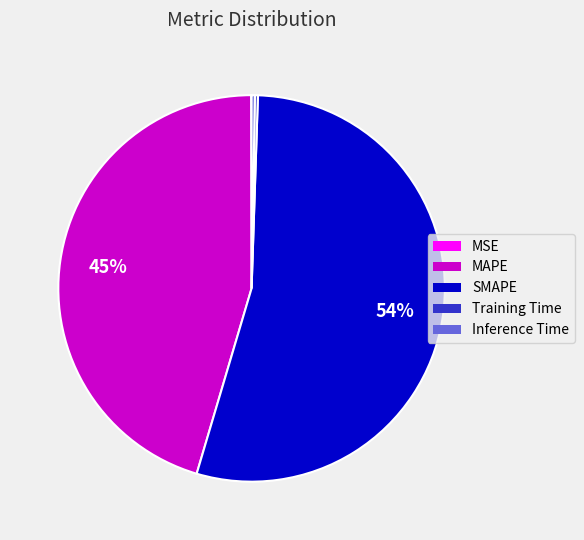

Is it true that SMAPE is 47% of the pie?

False